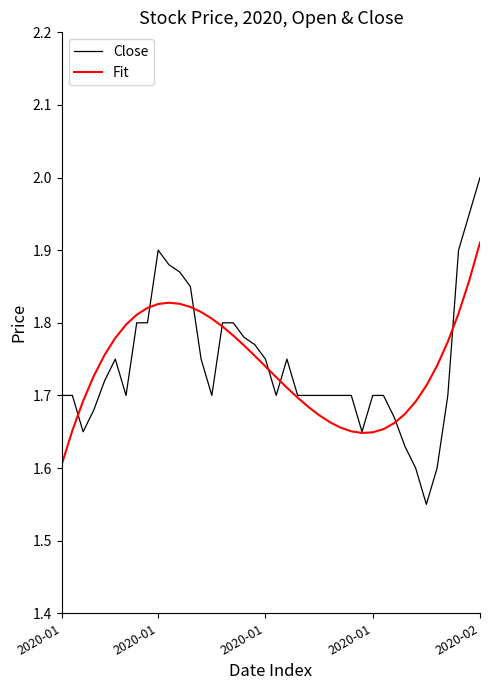

Which series has the largest range (max minus min)?

Close